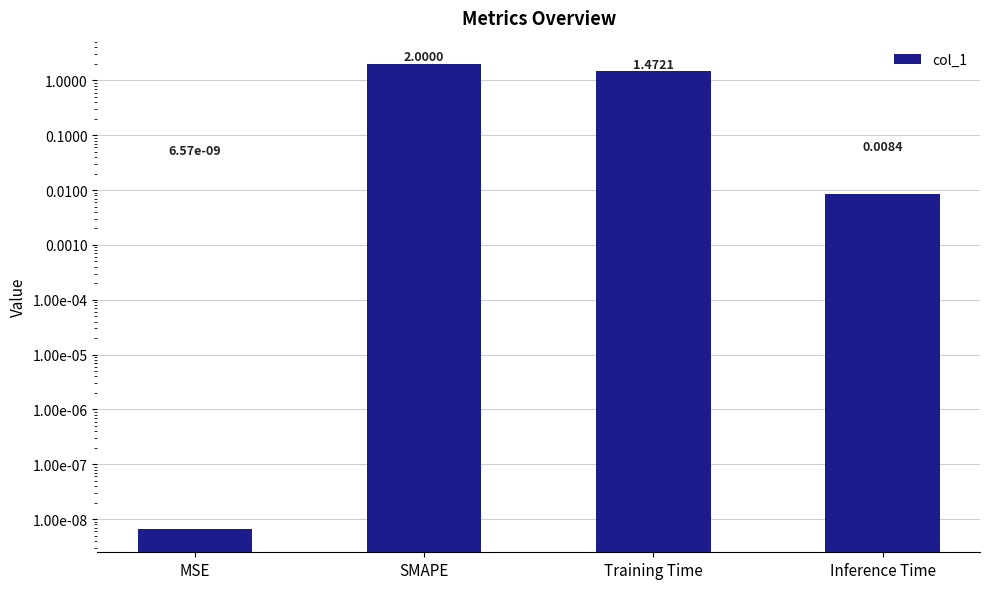

What is the average value?

0.9